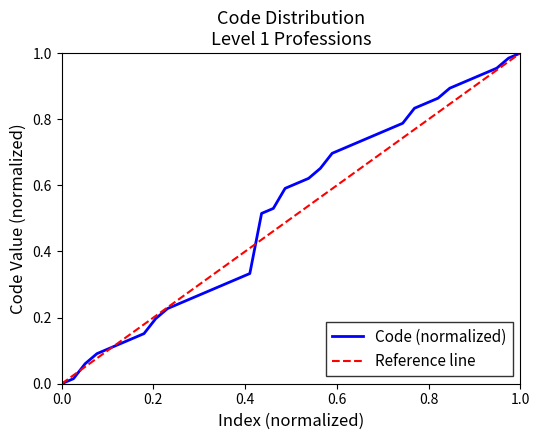

How many lines are shown in the chart?

1